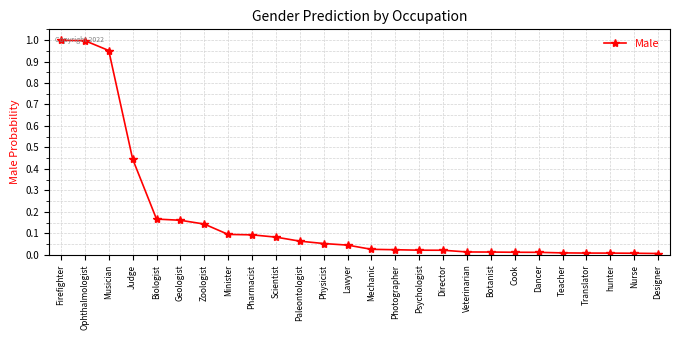

Between Ophthalmologist and Mechanic, which is larger?

Ophthalmologist